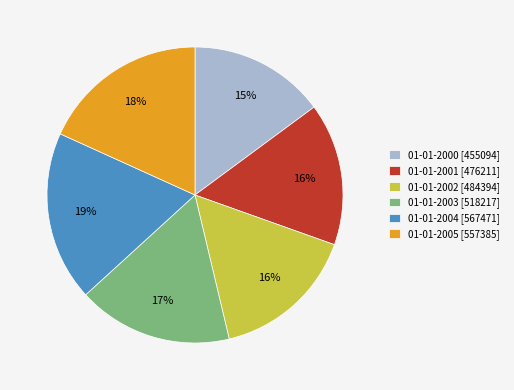

To the nearest percent, what percentage of the pie is 01-01-2001?

16%